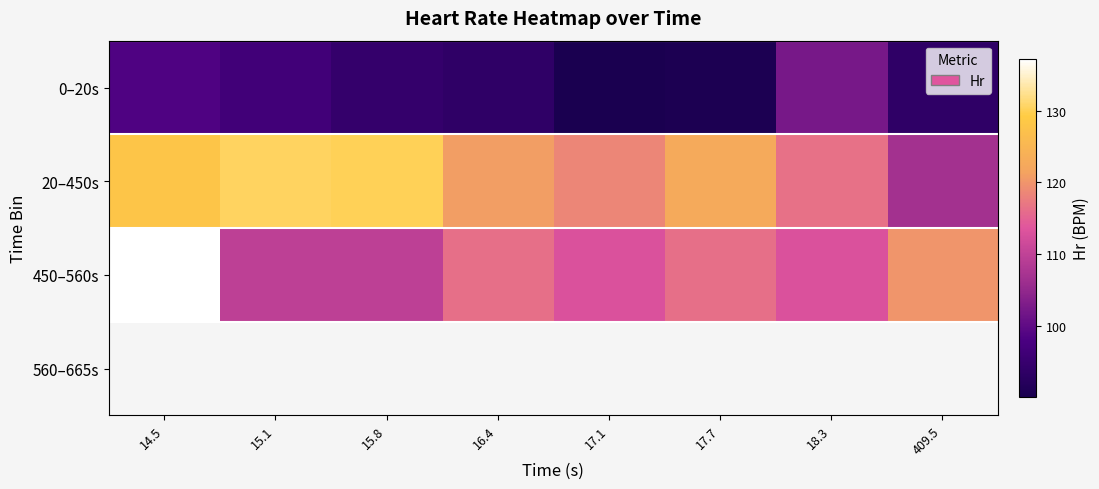

At how many categories does at least one series exceed 99?

8